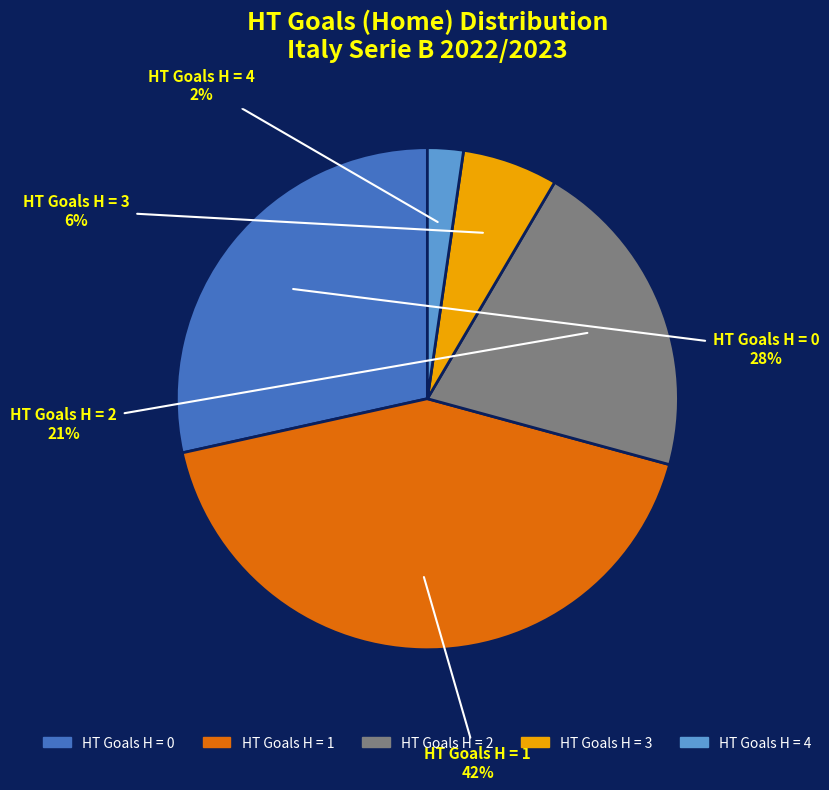

Is there a majority slice in this chart?

No